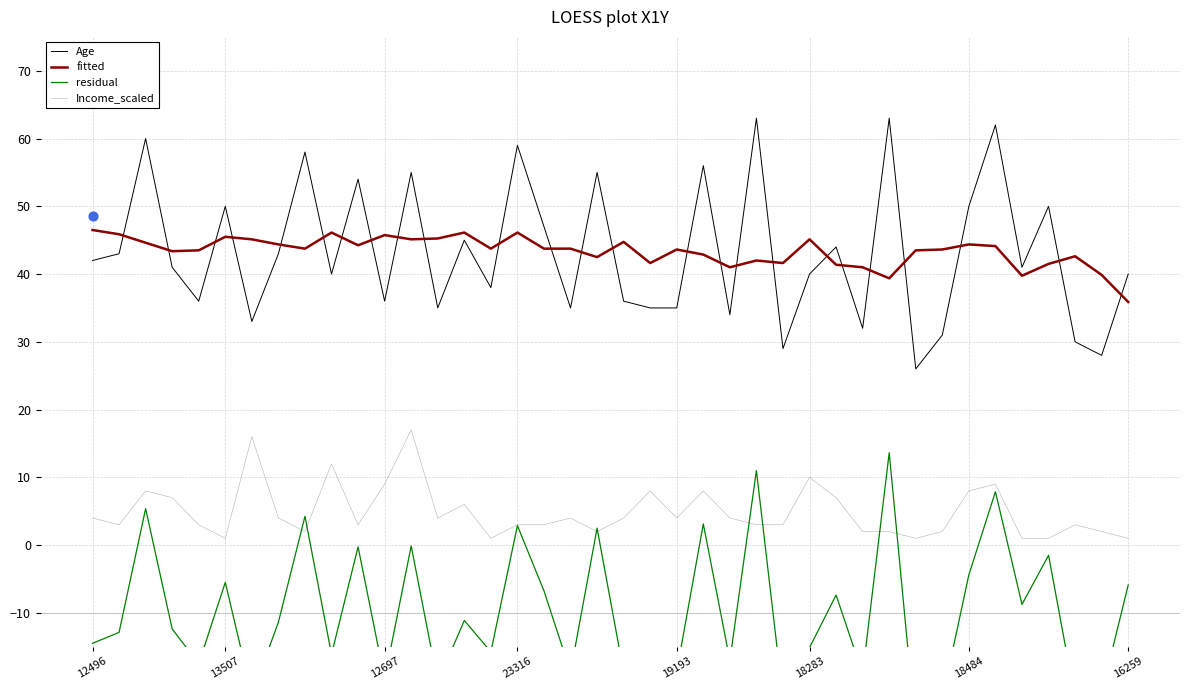

Which series contains the lowest Y value?

residual